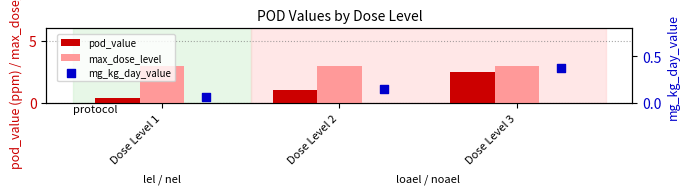

Which series contains the lowest Y value?

mg_kg_day_value